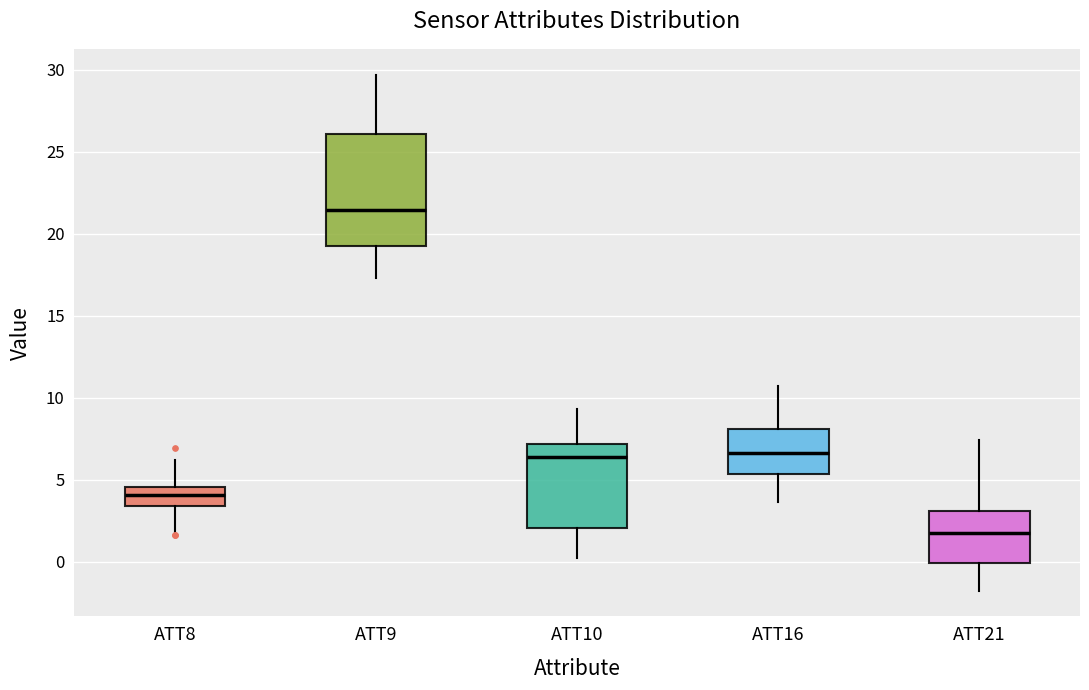

Reading left to right, read every box against the y-axis: the position of its median line, the range the box covers, and the ends of its whiskers. The values are not printed on the chart, so give them approximately, as read against the axis.

ATT8: median 4.0, box 3.5 to 4.5, whiskers 1.5 to 6.0
ATT9: median 21.5, box 19.5 to 26.0, whiskers 17.5 to 29.5
ATT10: median 6.5, box 2.0 to 7.0, whiskers 0.5 to 9.5
ATT16: median 6.5, box 5.5 to 8.0, whiskers 3.5 to 10.5
ATT21: median 1.5, box 0.0 to 3.0, whiskers -2.0 to 7.5